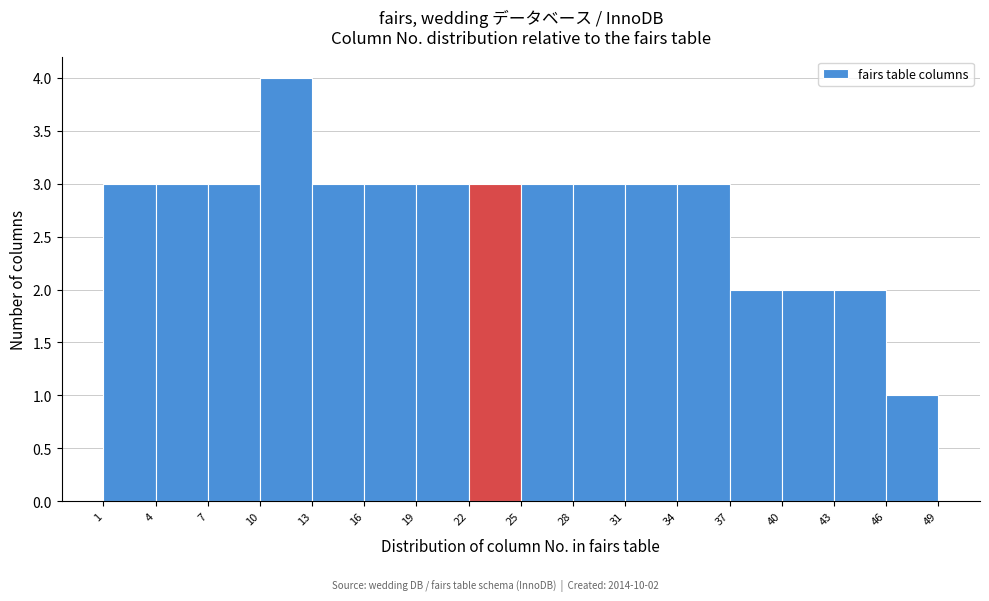

Which range on the x-axis has the tallest bar?

10 to 13